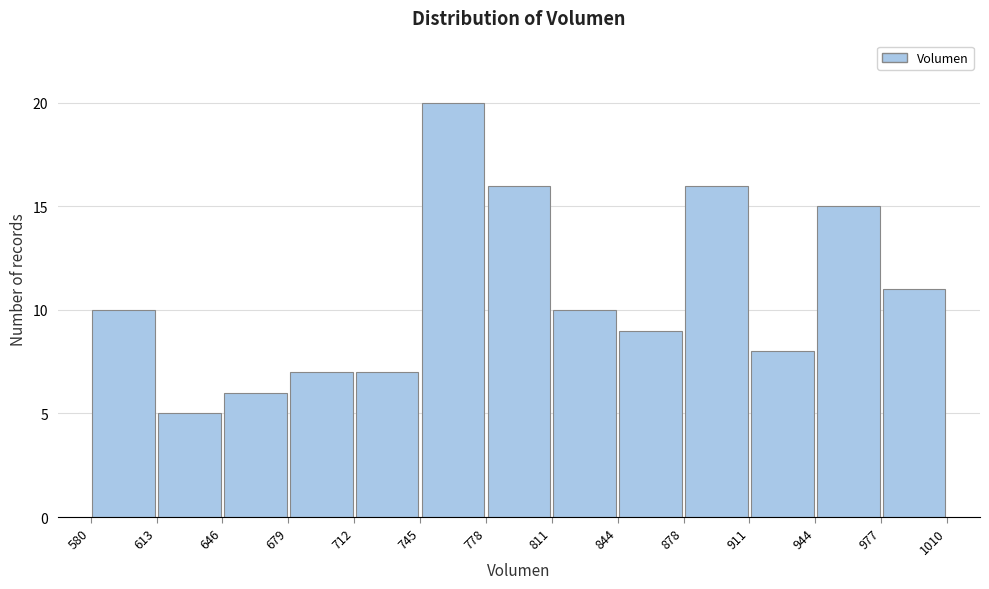

What is the height of the bar covering 712 to 745 on the x-axis? The values are not printed on the chart, so give them approximately, as read against the axis.

7